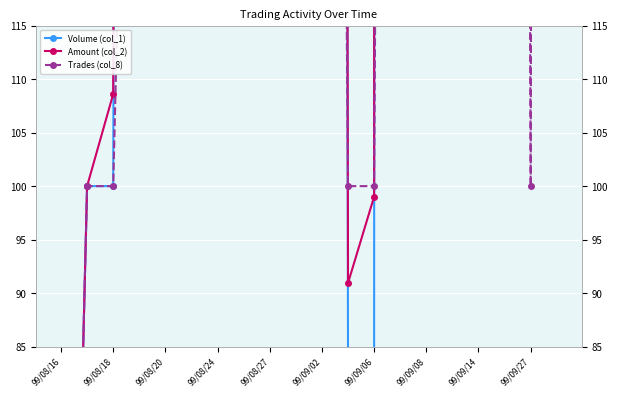

What is the sum of all Trades (col_8) values?

8100.0